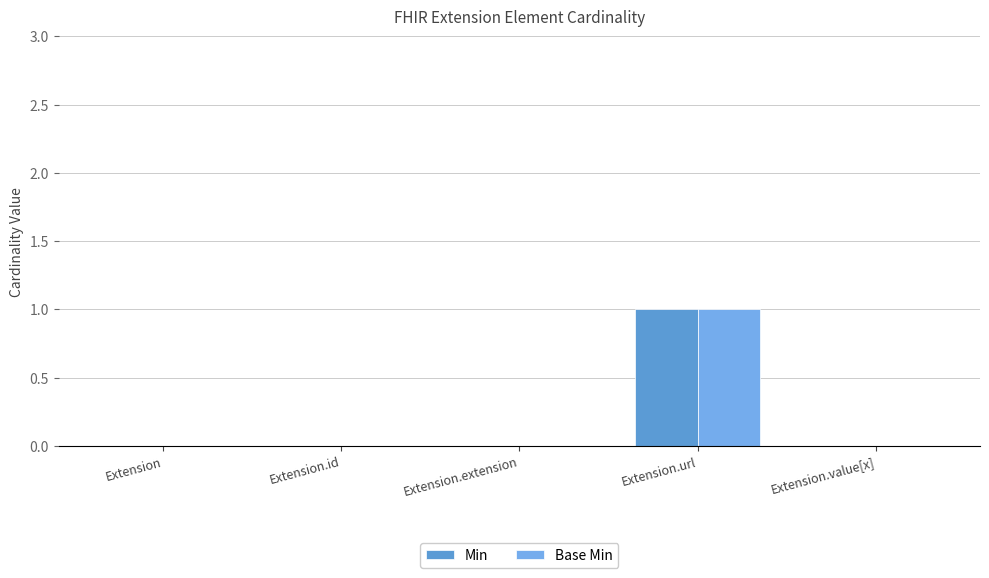

What is the value of the Base Min bar at the 4th from the left?

1